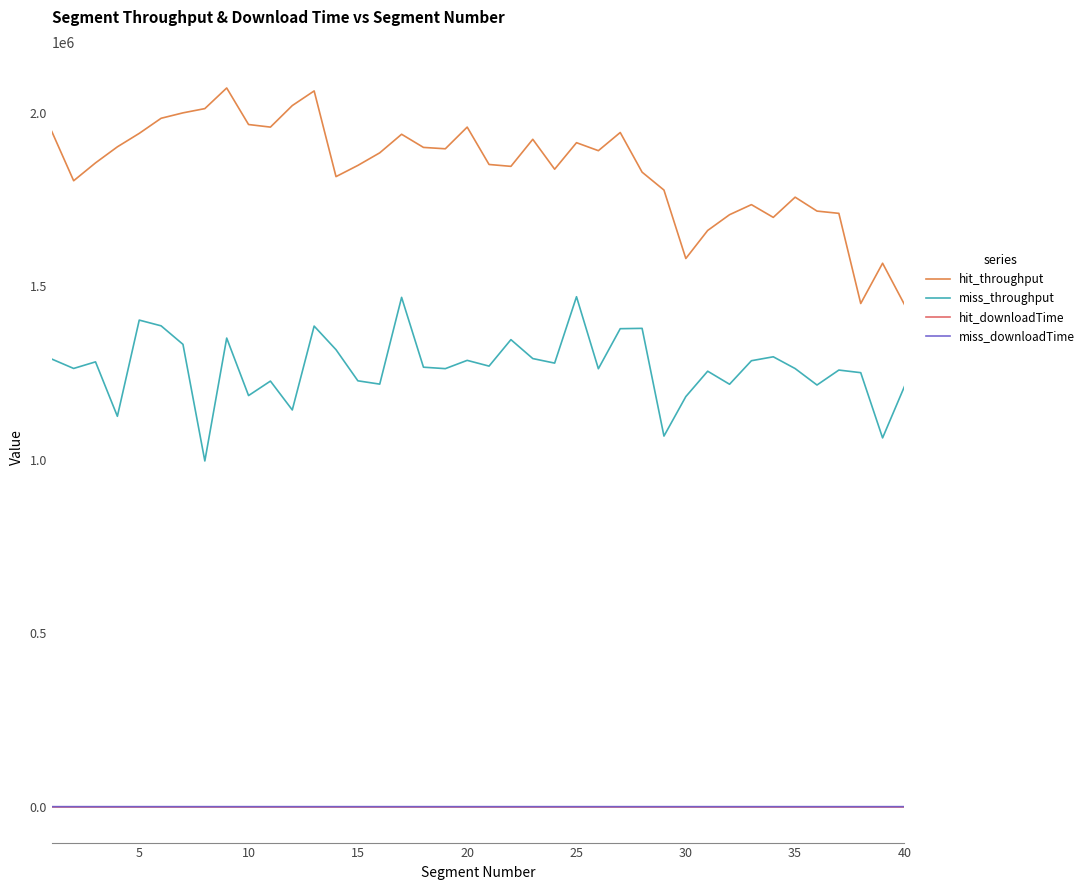

What is the minimum value for hit_throughput?

1447590.3